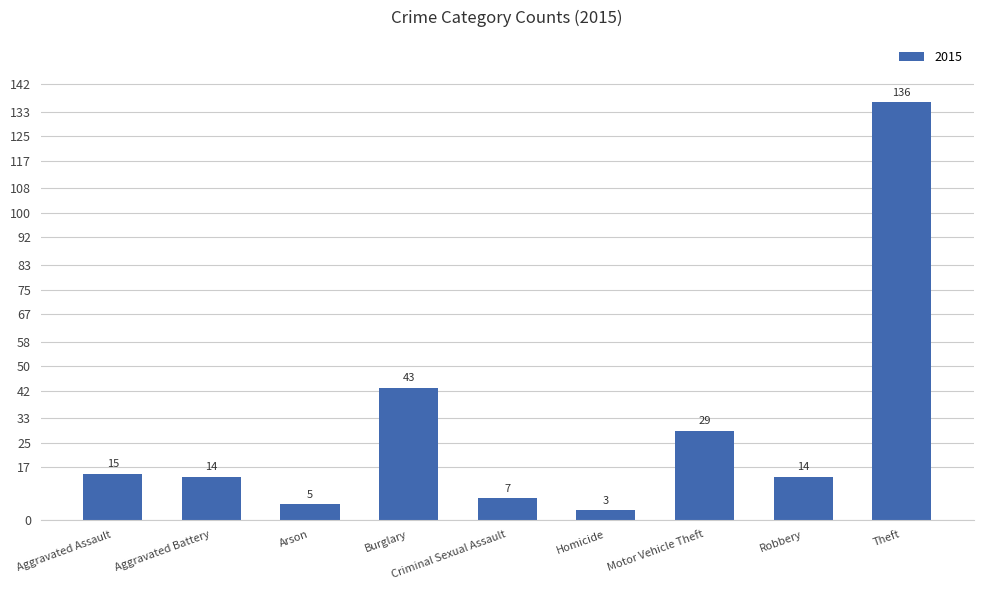

How many bars are there in total?

9